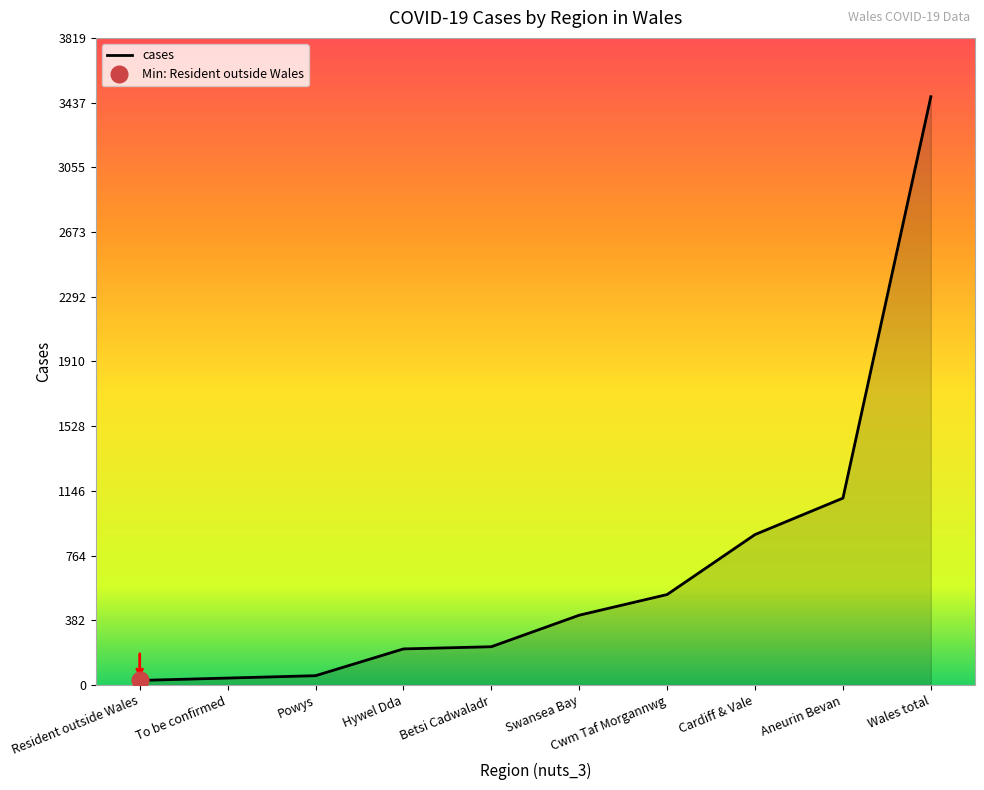

The value at Wales total is 3472. True or false?

True